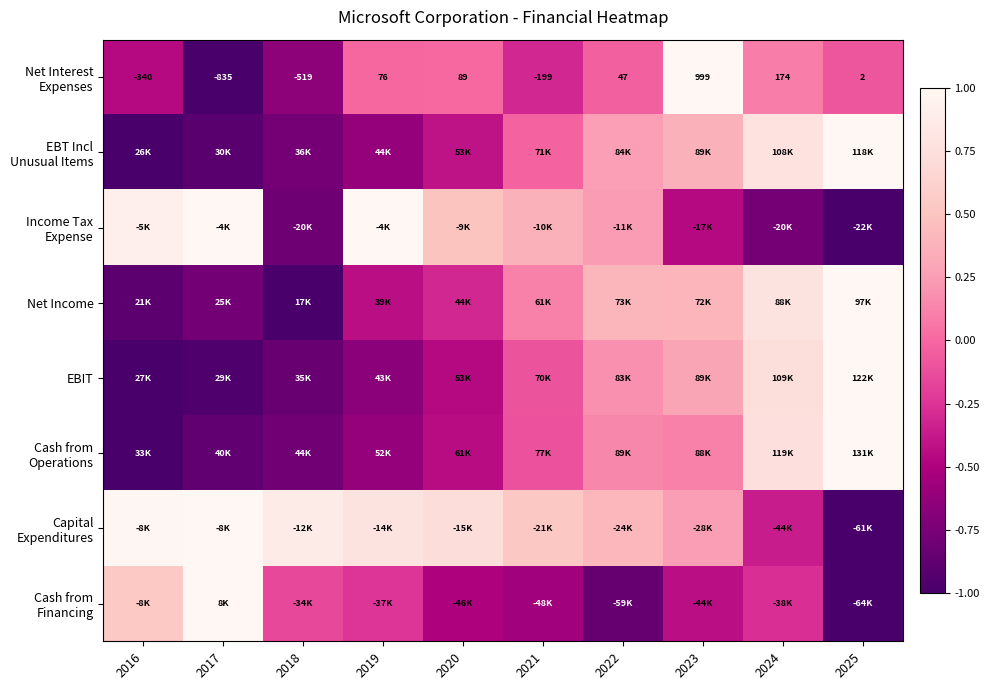

What is the difference between the highest and lowest values at 2020?

1.2